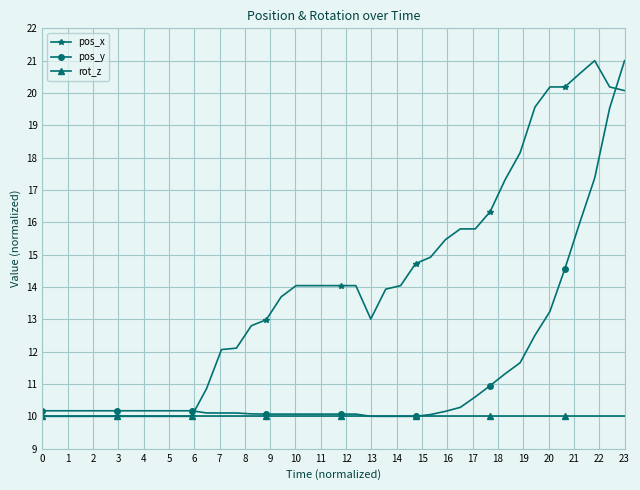

Which series ends up on top after the final intersection of pos_y and pos_x?

pos_y